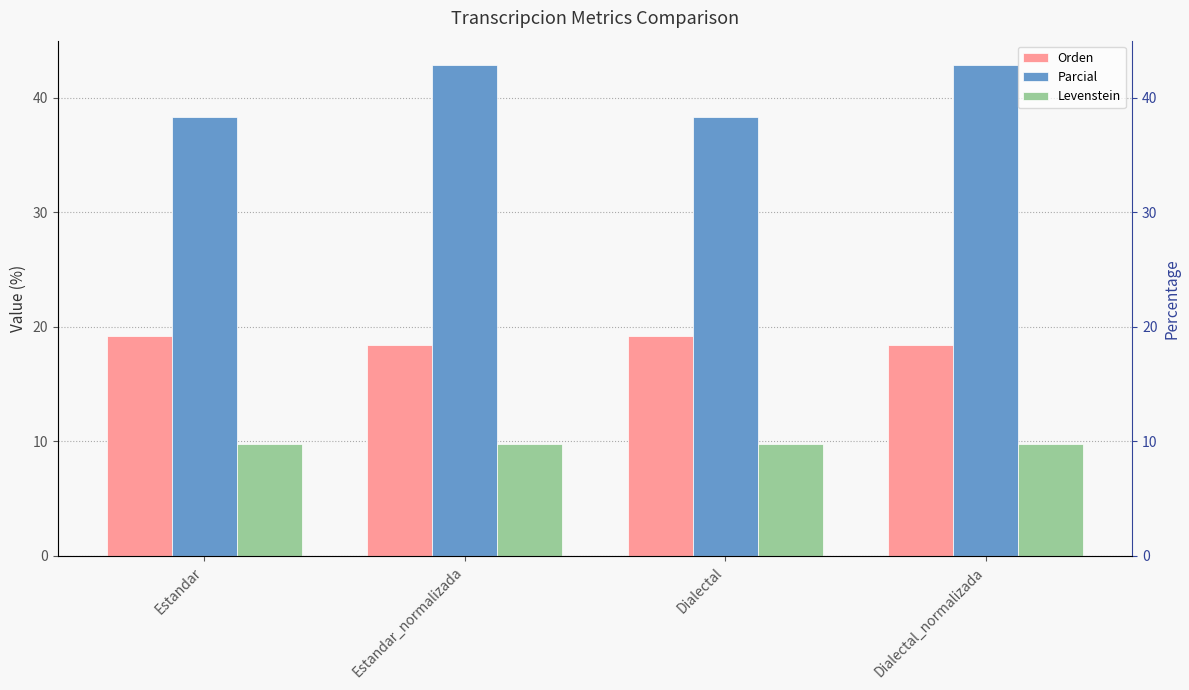

What value does the Orden series have at Dialectal_normalizada?

18.4